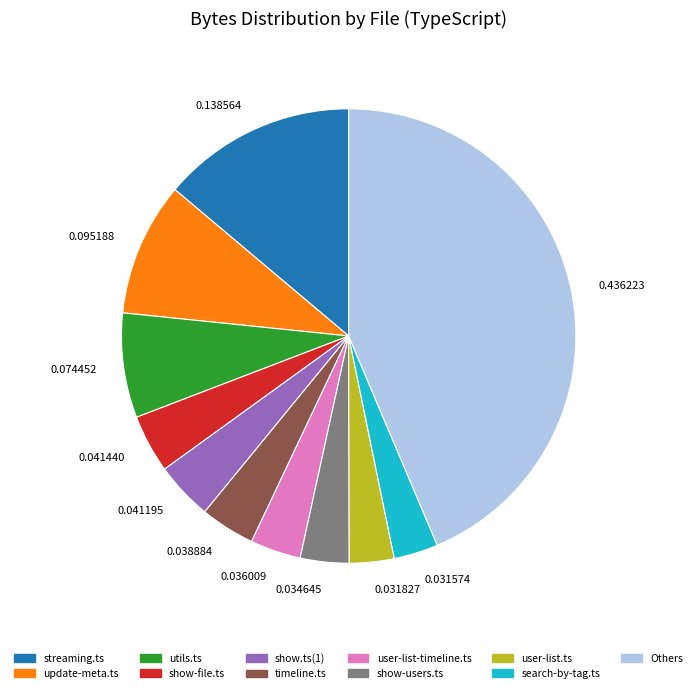

Count the number of slices in the pie.

11